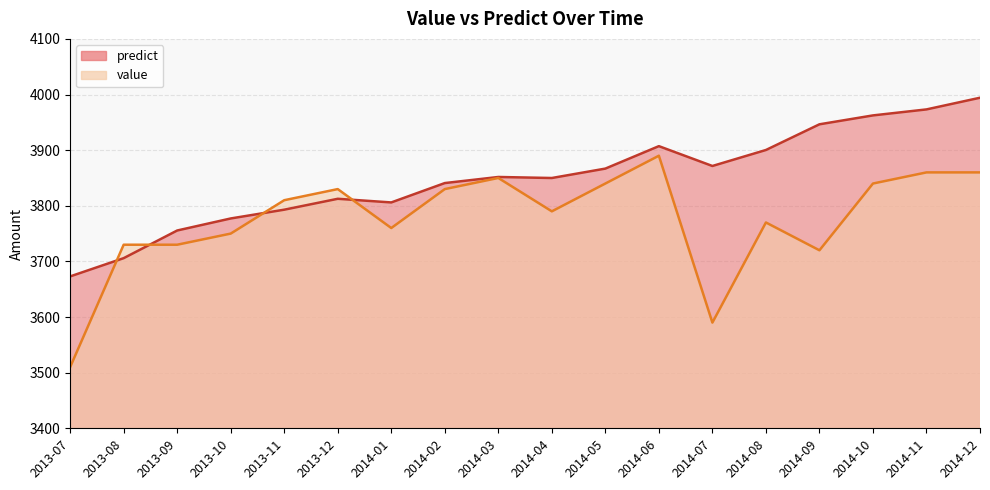

Does the chart display data point markers on the line(s)?

No